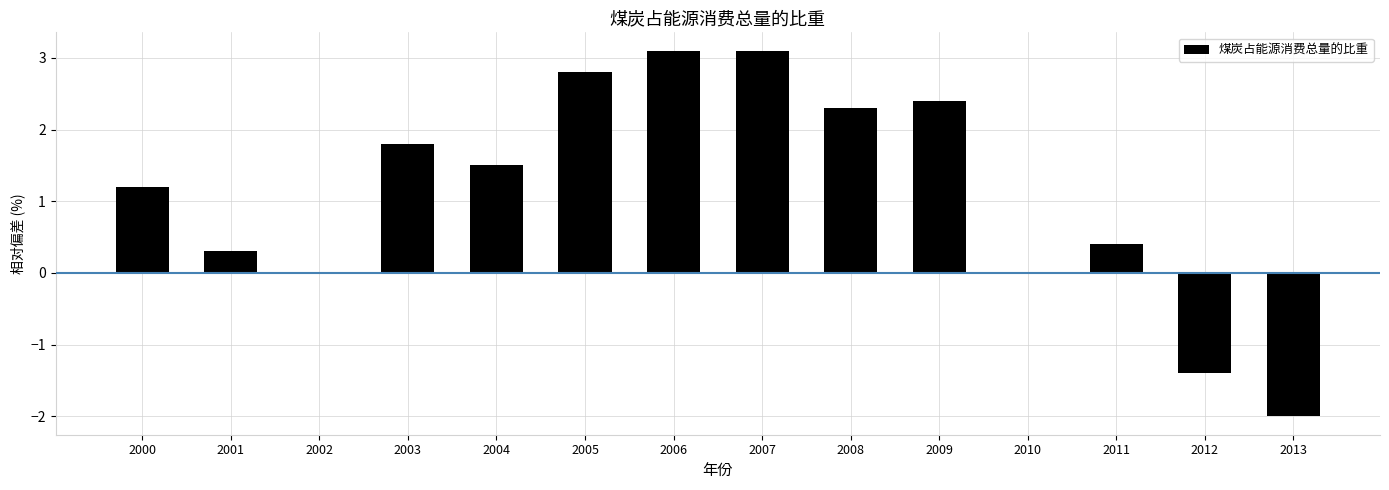

Rank the categories by value from highest to lowest.

2006, 2007, 2005, 2009, 2008, 2003, 2004, 2000, 2011, 2001, 2002, 2010, 2012, 2013